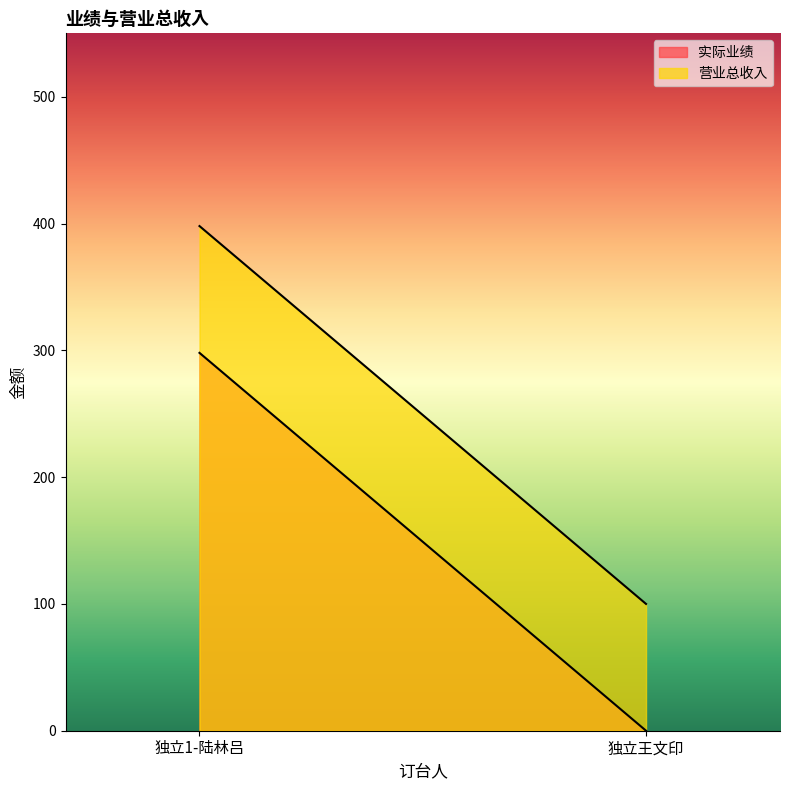

What is the difference between the 营业总收入 values at 独立王文印 and 独立1-陆林吕?

298